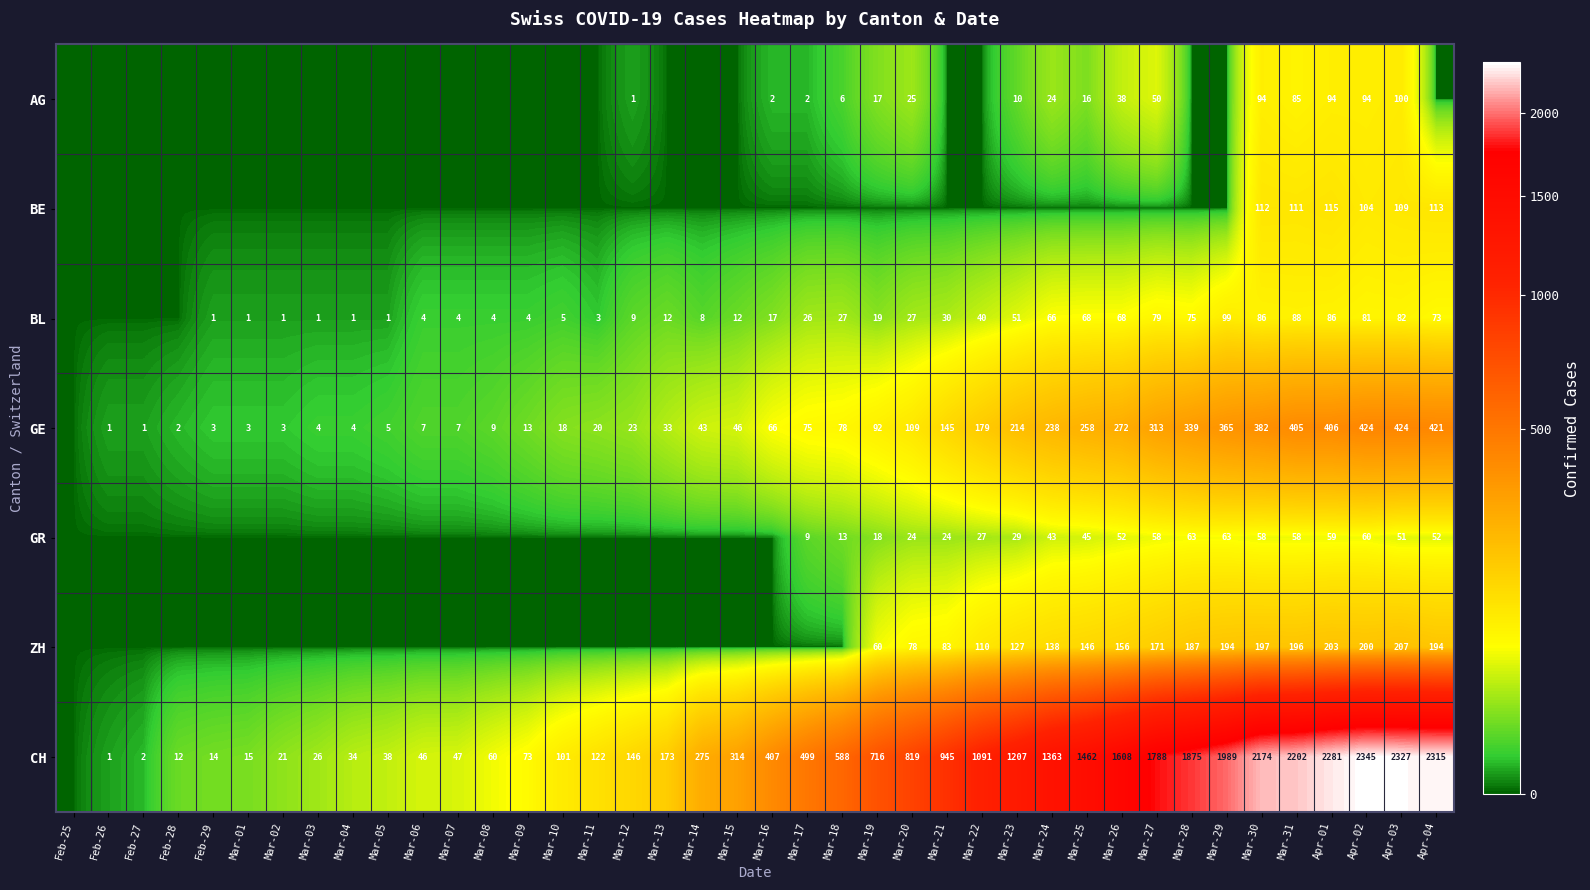

Is it true that CH equals 154 at Mar-16?

False